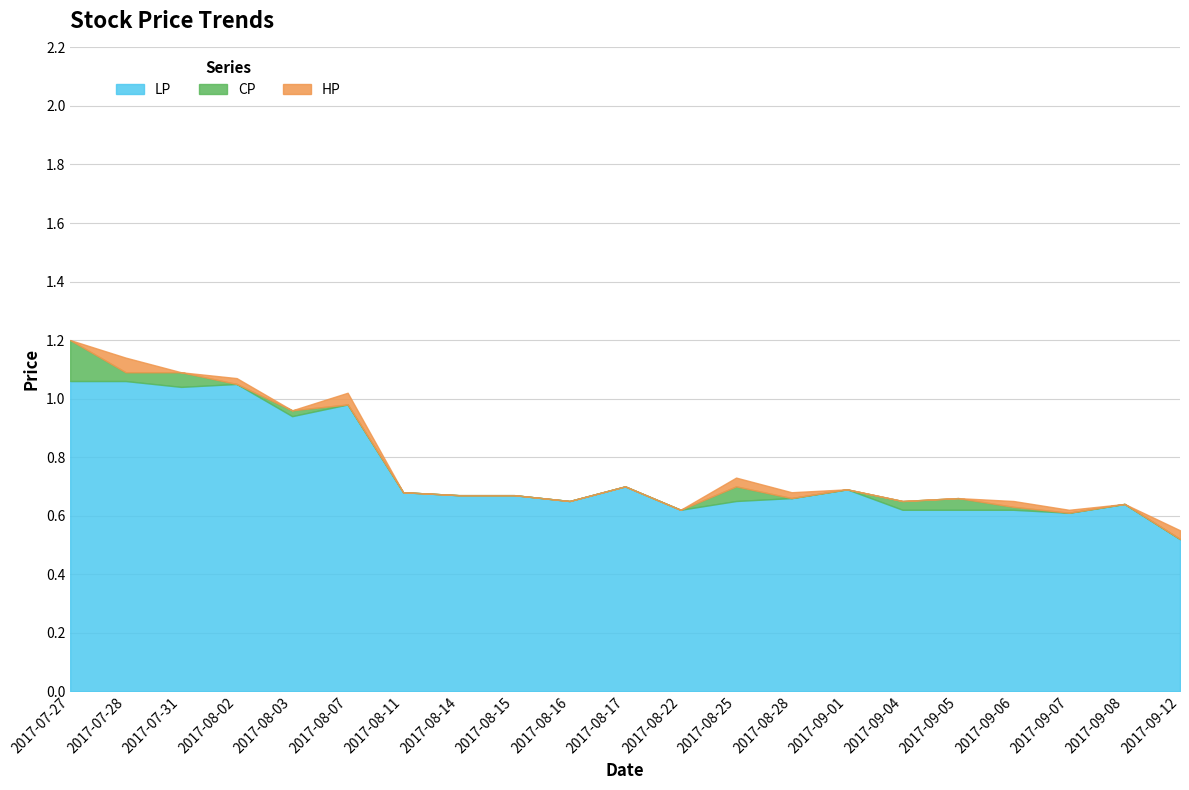

True or false: HP and CP cross at least once.

False